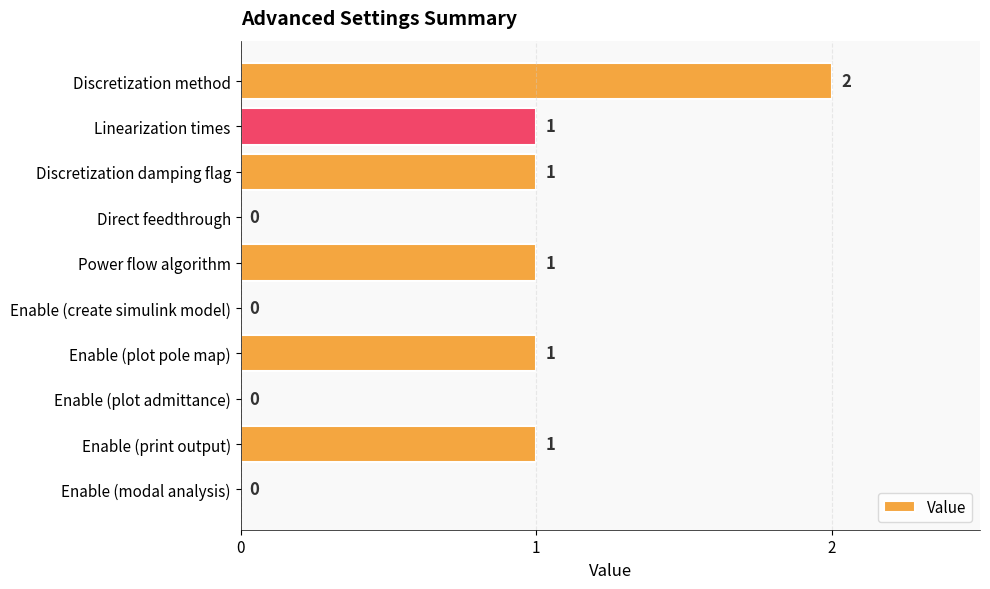

Which category has the highest value across all series?

Discretization method